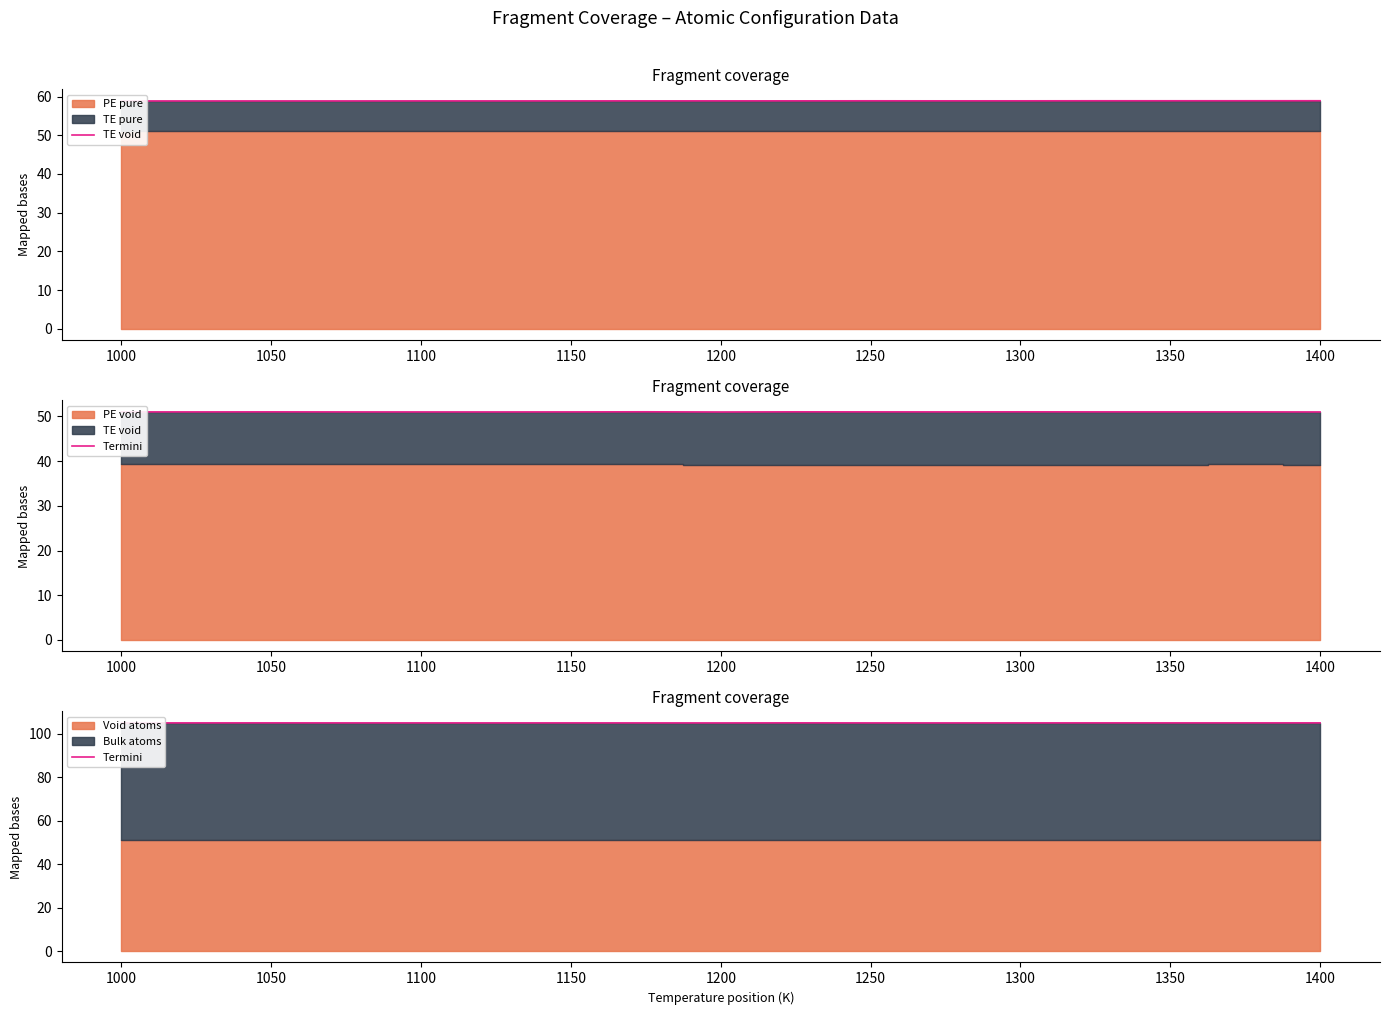

The value of Termini at 1050 is 105.0. True or false?

True